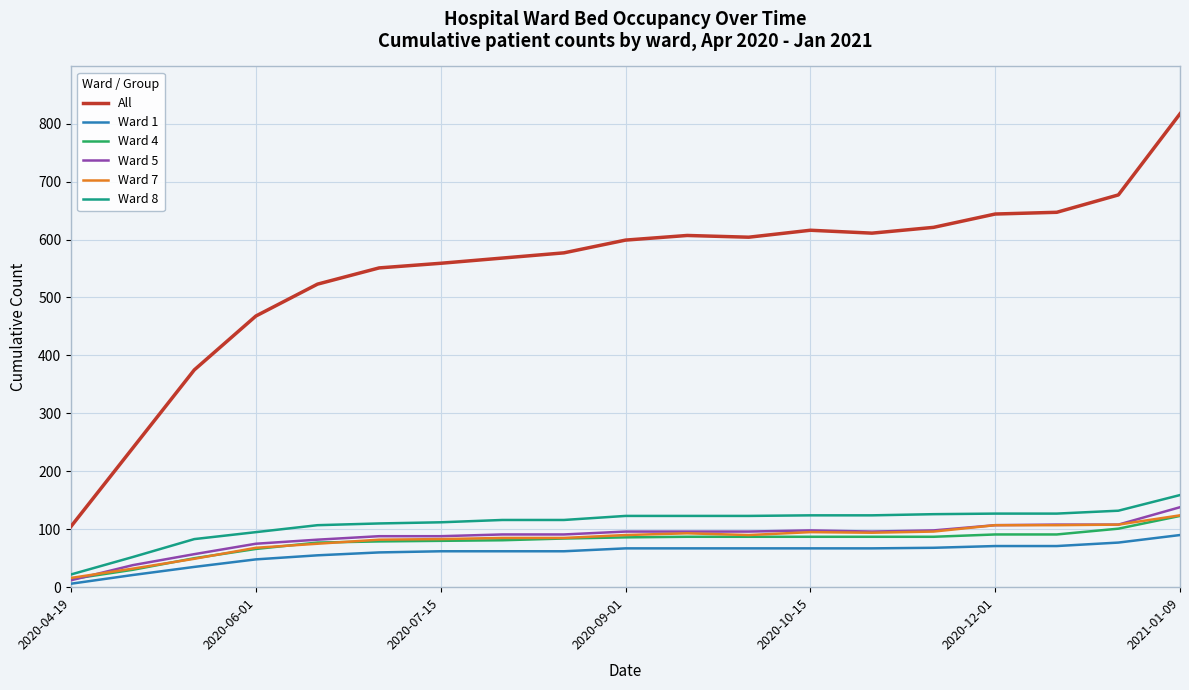

What is the maximum value shown in the chart?

817